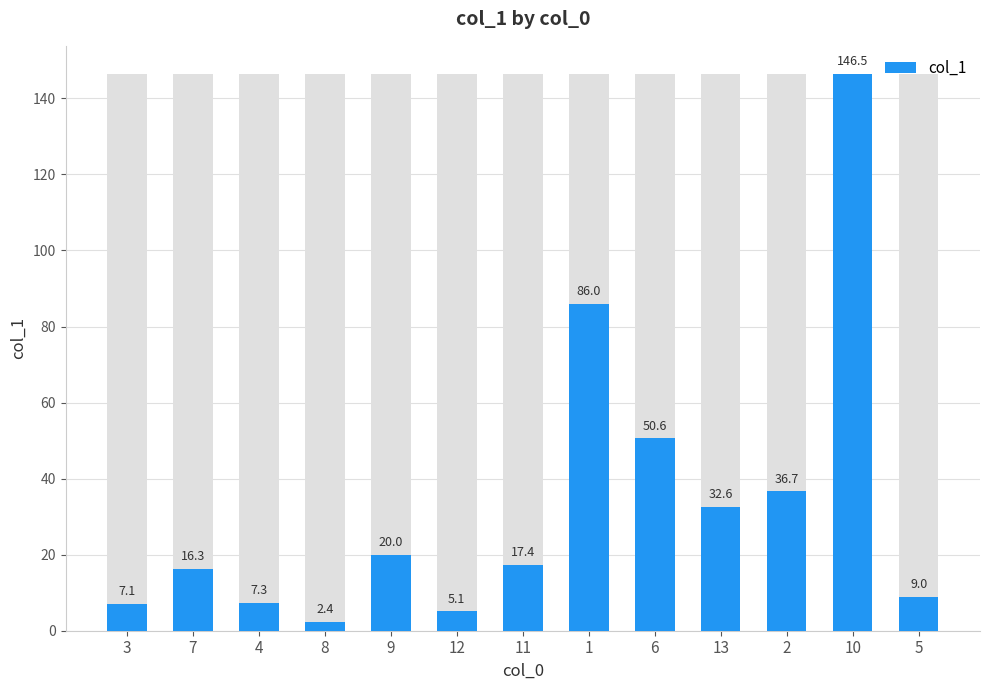

Is it true that the value at 1 is 86.0?

True